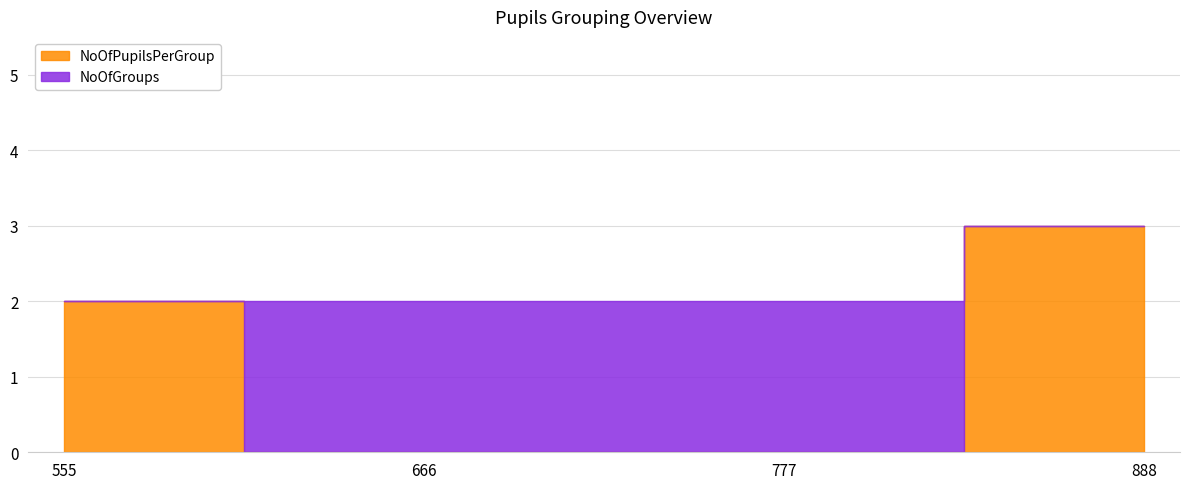

Which has a higher value, 777 or 888?

888